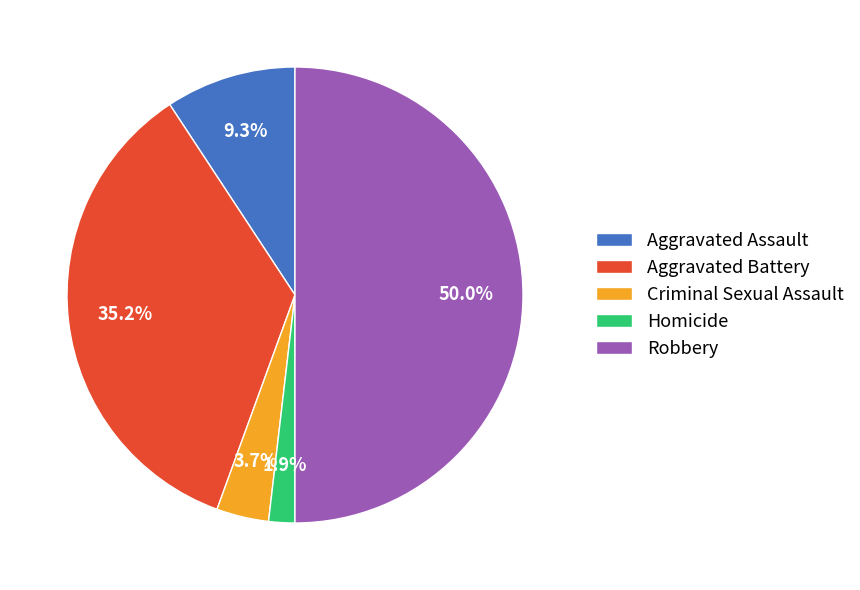

To the nearest percent, what portion does Homicide represent?

2%